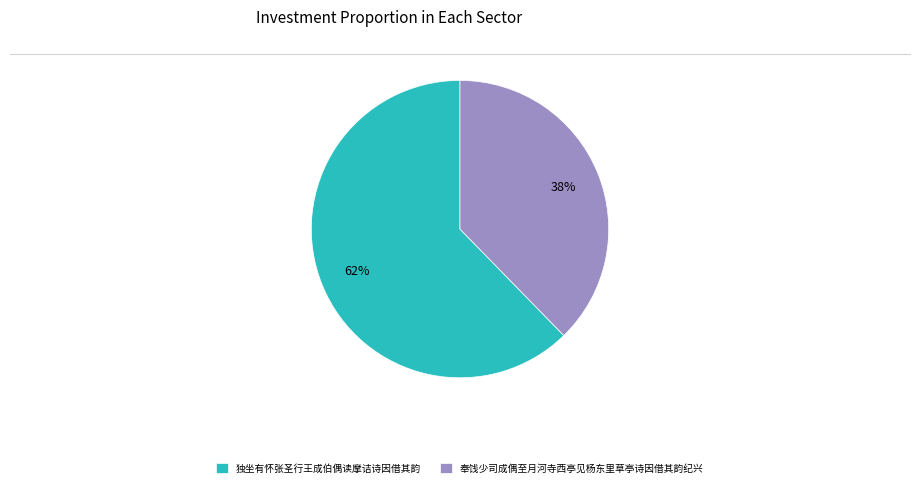

Between 独坐有怀张圣行王成伯偶读摩诘诗因借其韵 and 奉饯少司成偶至月河寺西亭见杨东里草亭诗因借其韵纪兴, which is larger?

独坐有怀张圣行王成伯偶读摩诘诗因借其韵